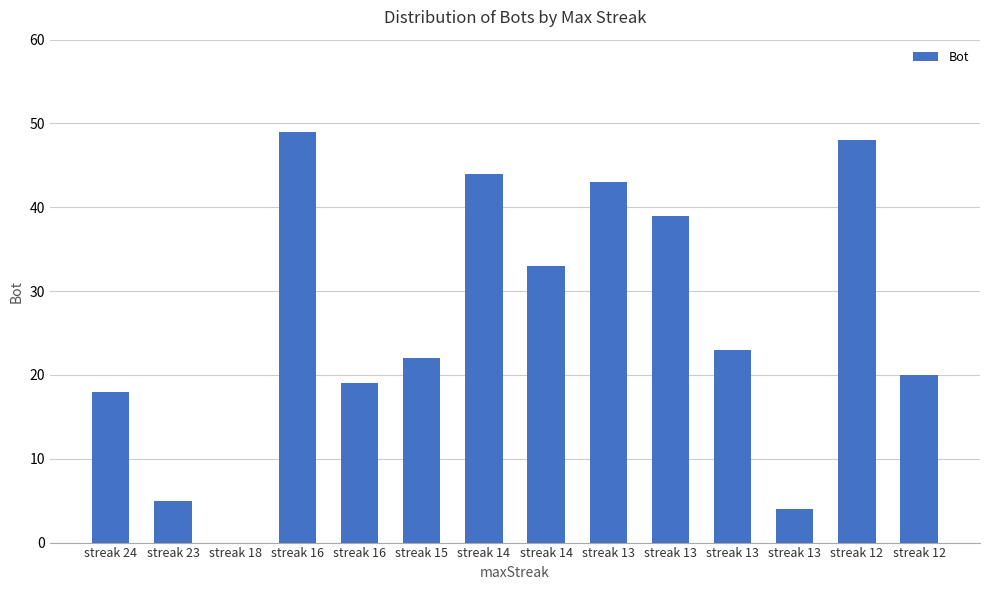

Reading left to right, what are all the values shown in this chart?

streak 24=18	streak 23=5	streak 18=0	streak 16=49	streak 16=19	streak 15=22	streak 14=44	streak 14=33	streak 13=43	streak 13=39	streak 13=23	streak 13=4	streak 12=48	streak 12=20